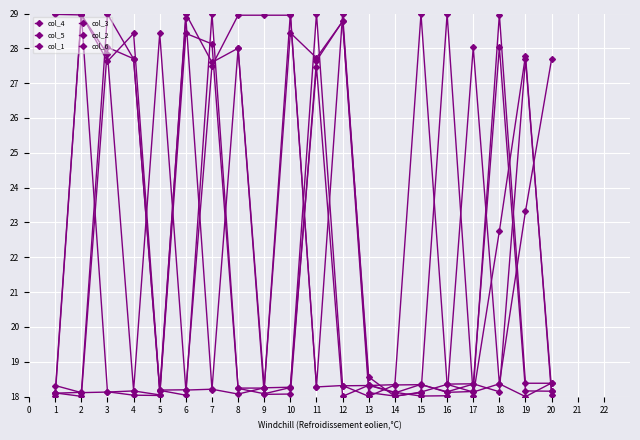

Which series has the largest range (max minus min)?

col_4